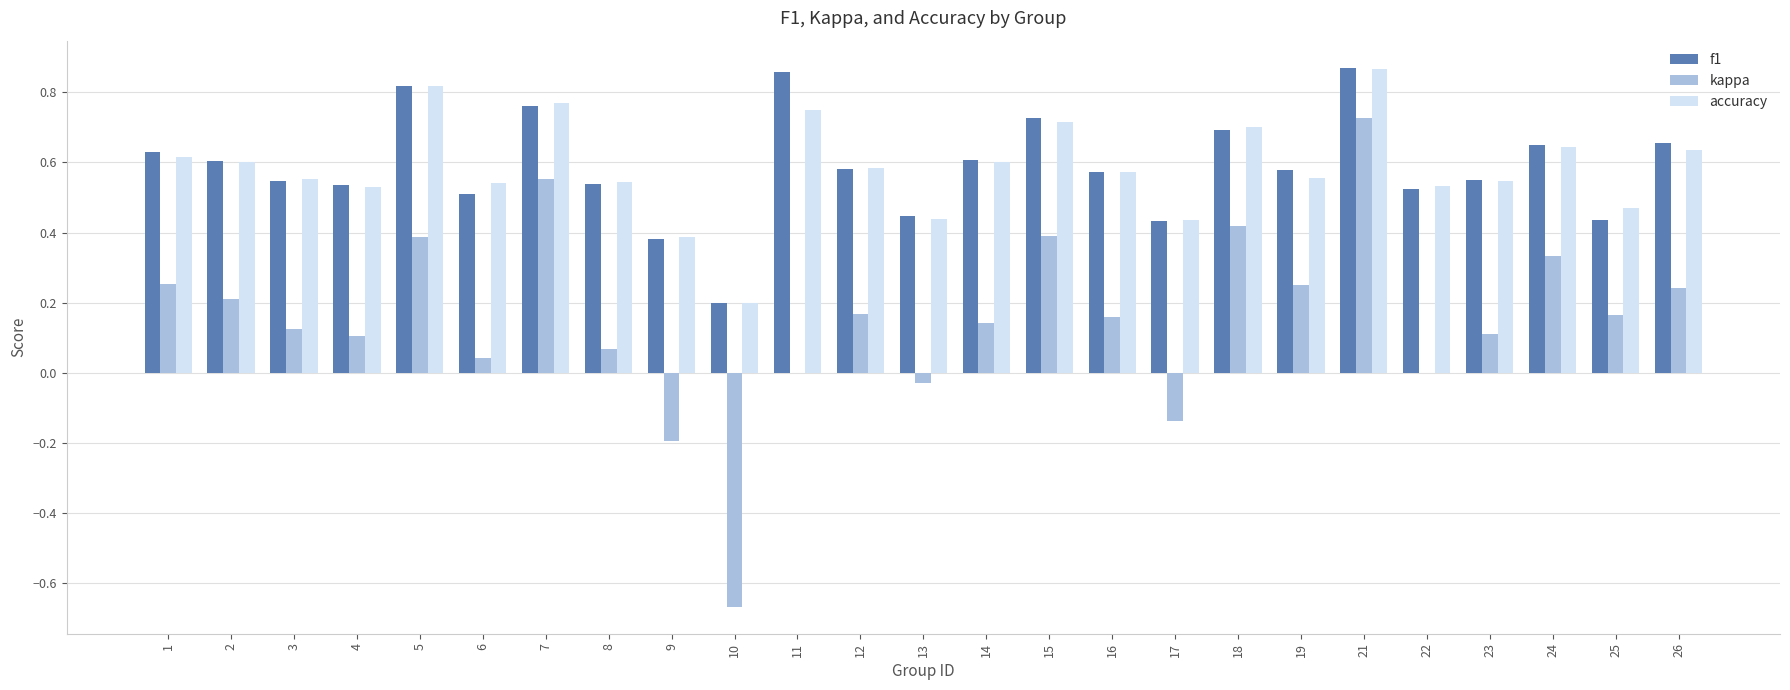

Which category has the highest value in the accuracy series?

21